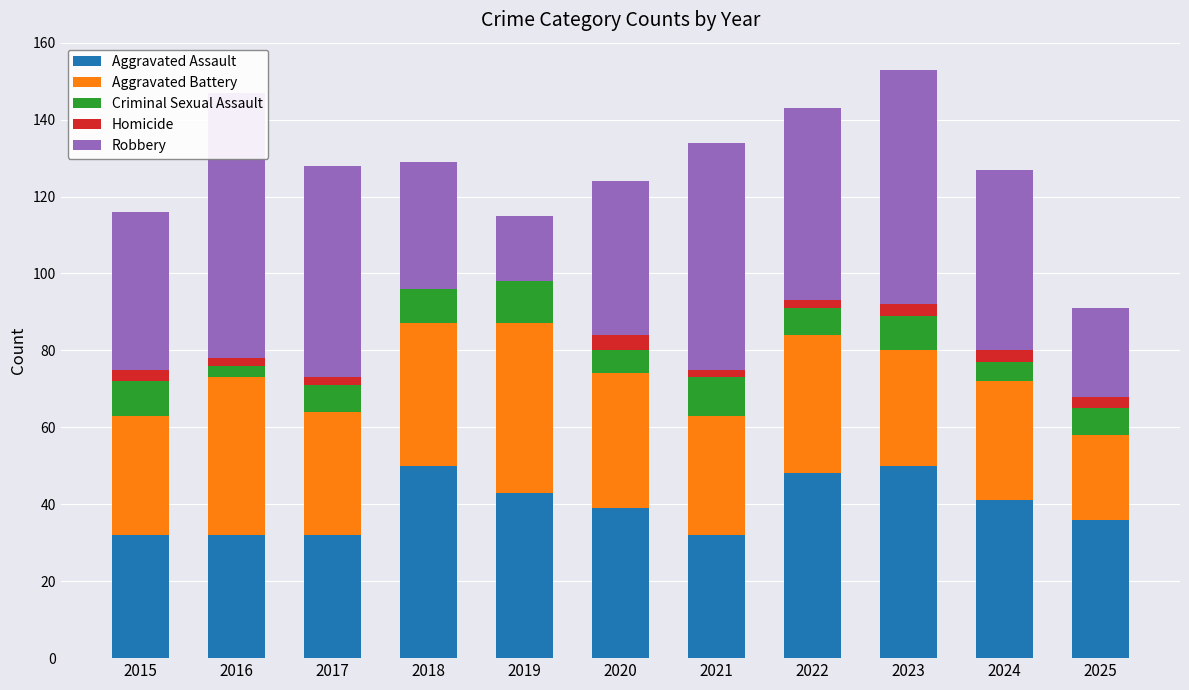

How many data points in Aggravated Assault are above 39?

5